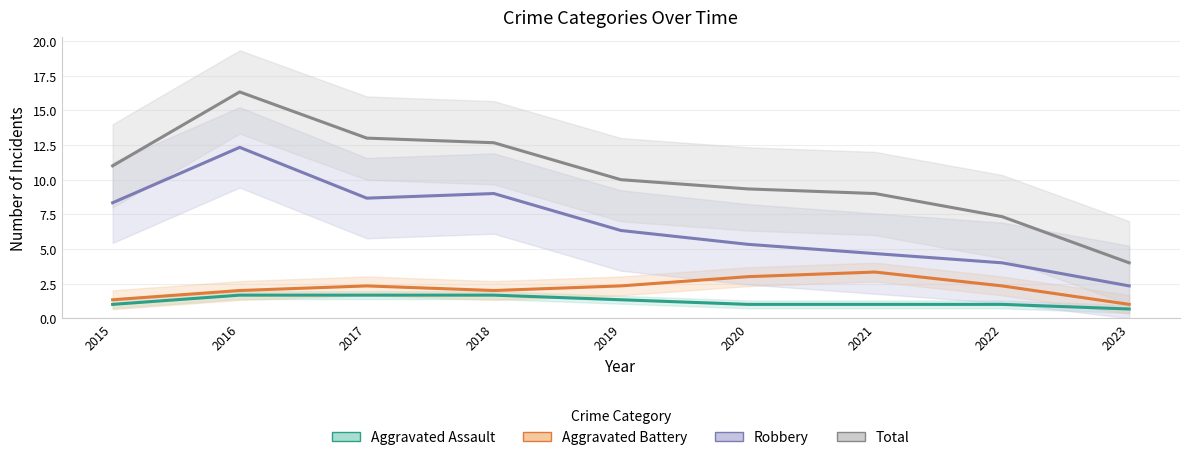

How many lines are shown in the chart?

4